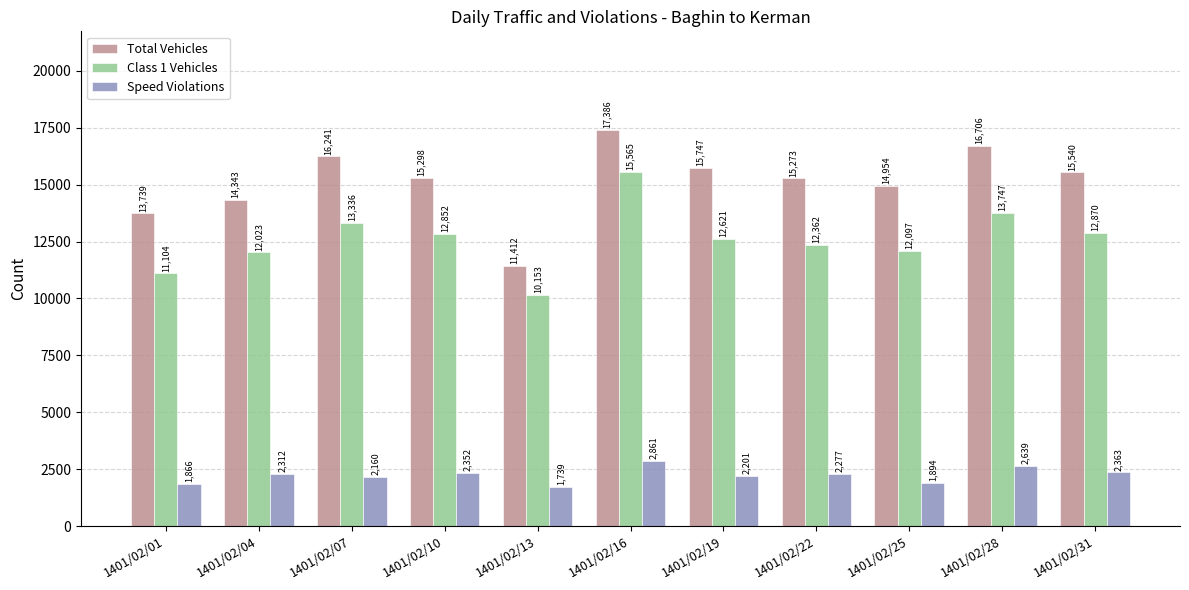

Which series has the widest spread of values?

Total Vehicles